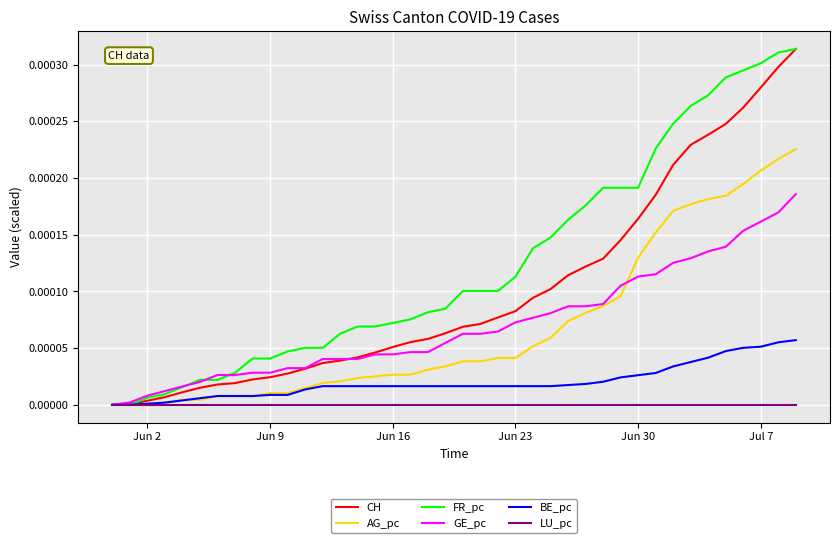

What are all the series names shown in the legend?

CH, AG_pc, FR_pc, GE_pc, BE_pc, LU_pc